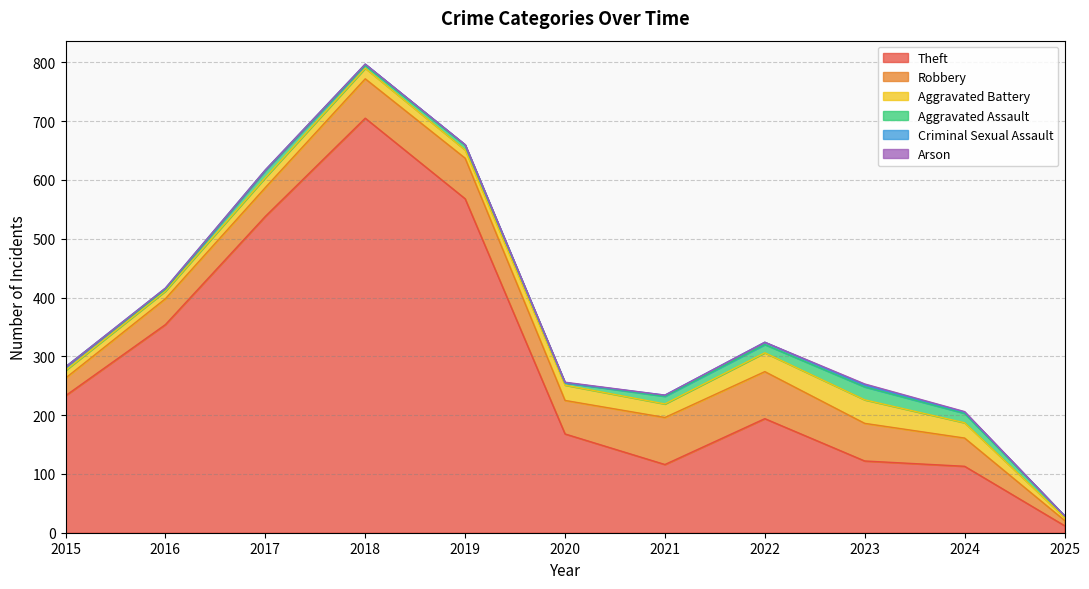

At which label does Theft reach its minimum?

2025